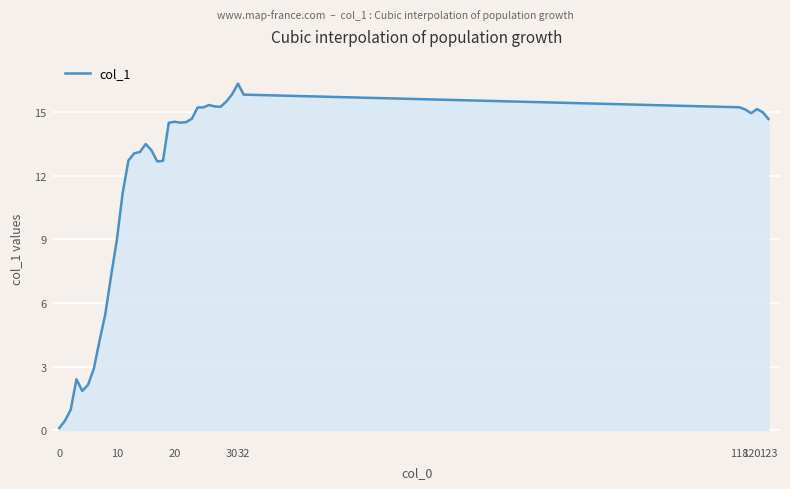

What is the difference between the maximum and minimum values?

16.3